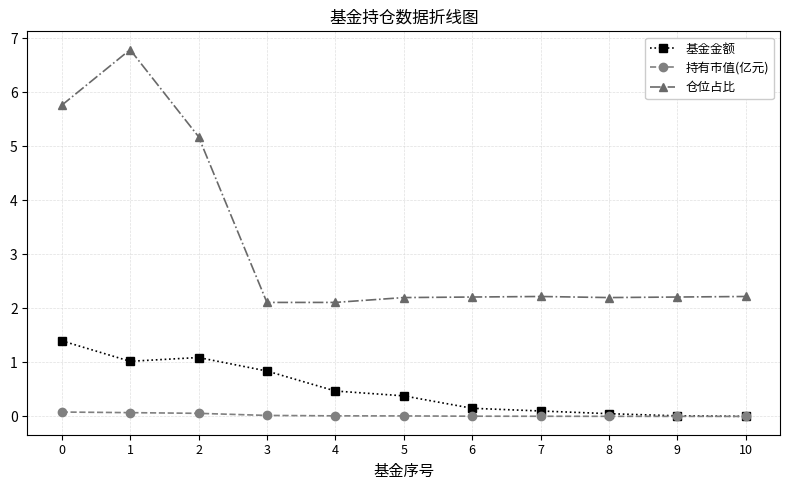

Which series has the largest range (max minus min)?

仓位占比